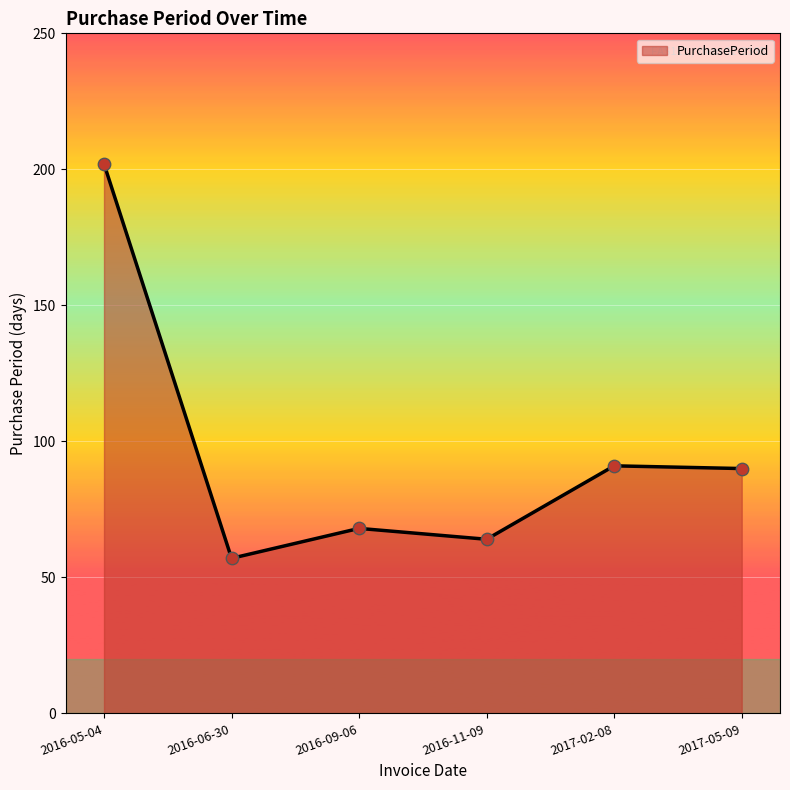

What is the change in value from 2016-05-04 to 2016-09-06?

-134